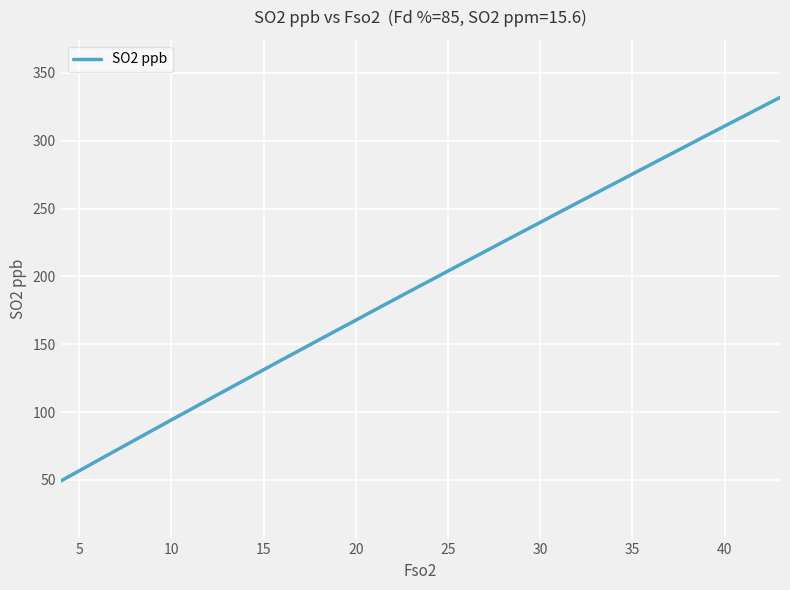

What is the greatest value displayed?

331.9